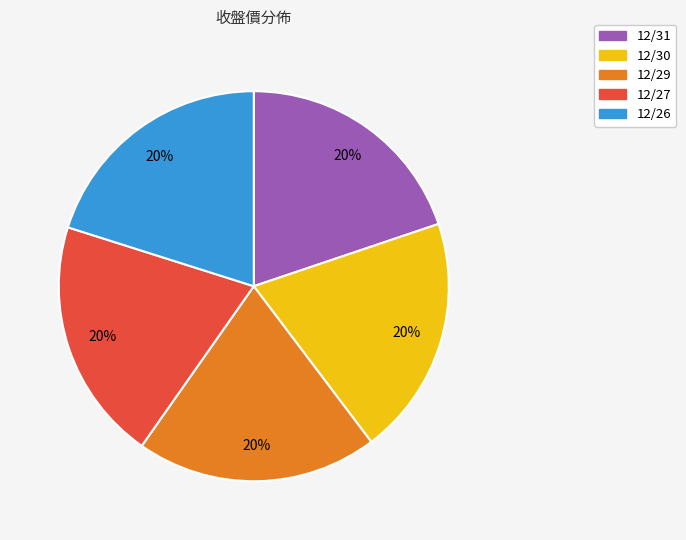

How many segments does this pie chart have?

5